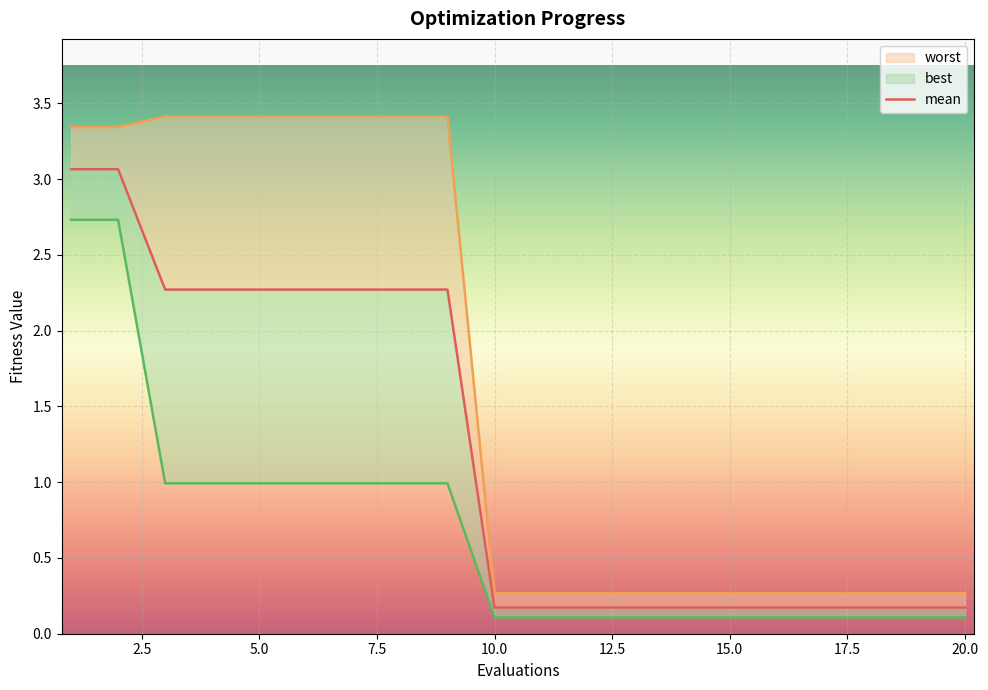

What is the minimum value for best?

0.1